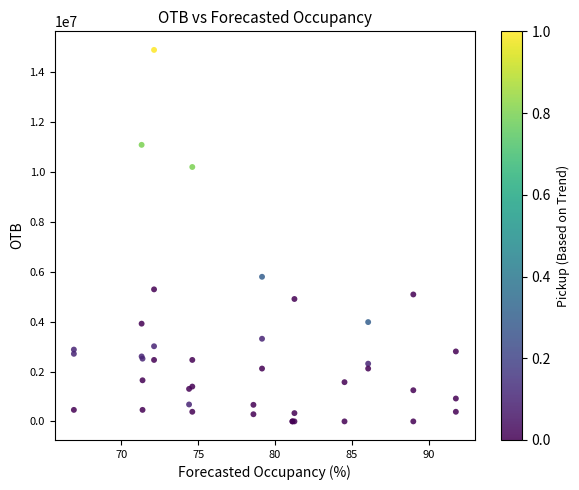

What Y value in the scatter plot is closest to 7447296?

5798072.1